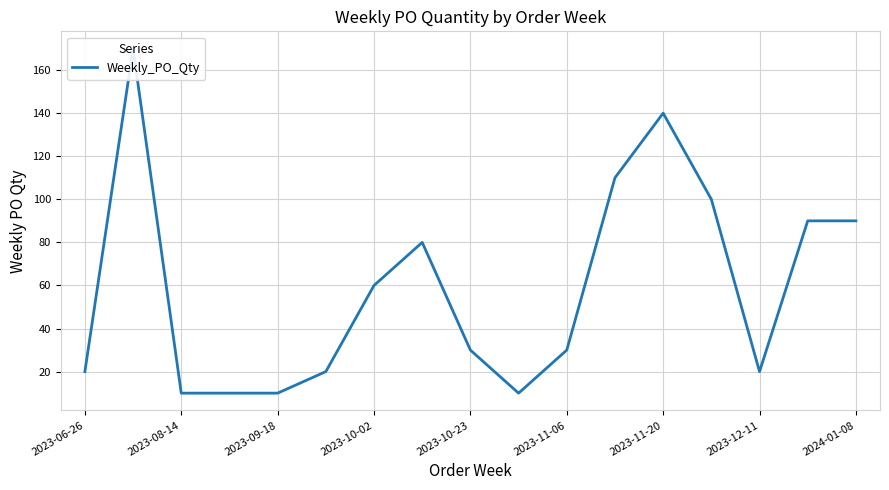

What is the smallest value displayed?

10